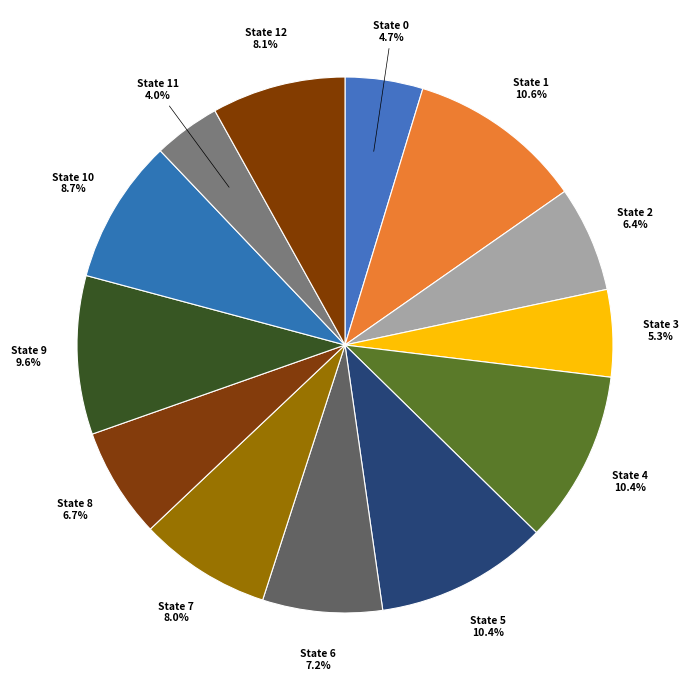

Do State 5 and State 2 together represent more than half of the pie?

No